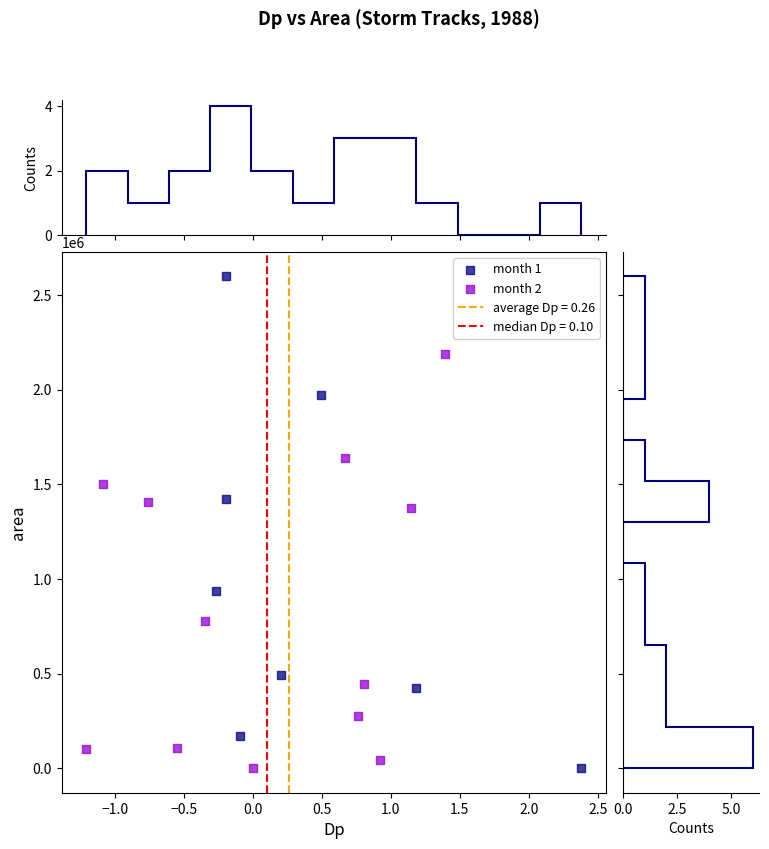

Which series has the widest spread of Y values?

month 1